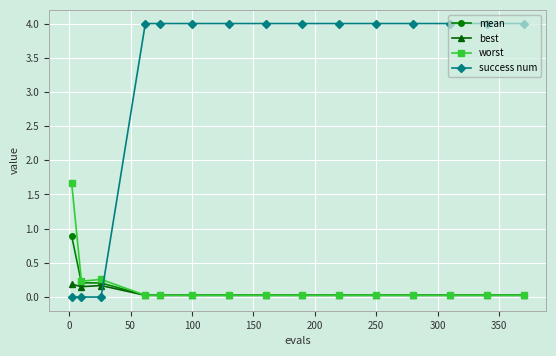

What is the sum of all best values?

0.8